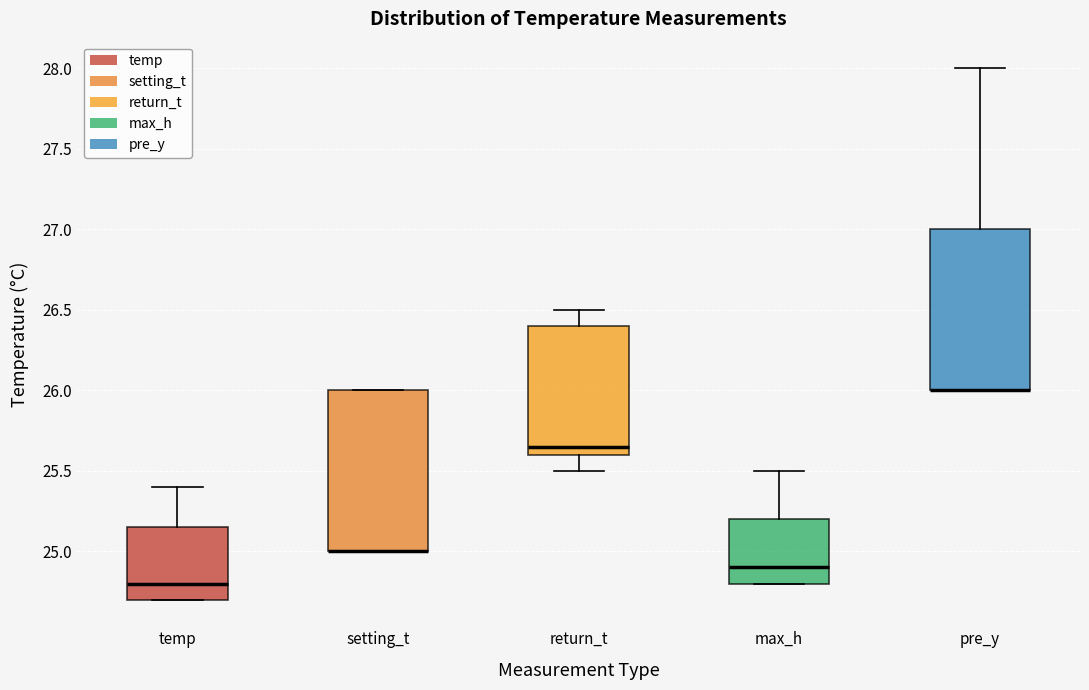

Reading left to right, read every box against the y-axis: the position of its median line, the range the box covers, and the ends of its whiskers. The values are not printed on the chart, so give them approximately, as read against the axis.

temp: median 24.80, box 24.70 to 25.15, whiskers 24.70 to 25.40
setting_t: median 25.00 (drawn on the box's lower edge), box 25.00 to 26.00, whiskers 25.00 to 26.00
return_t: median 25.65, box 25.60 to 26.40, whiskers 25.50 to 26.50
max_h: median 24.90, box 24.80 to 25.20, whiskers 24.80 to 25.50
pre_y: median 26.00 (drawn on the box's lower edge), box 26.00 to 27.00, whiskers 26.00 to 28.00